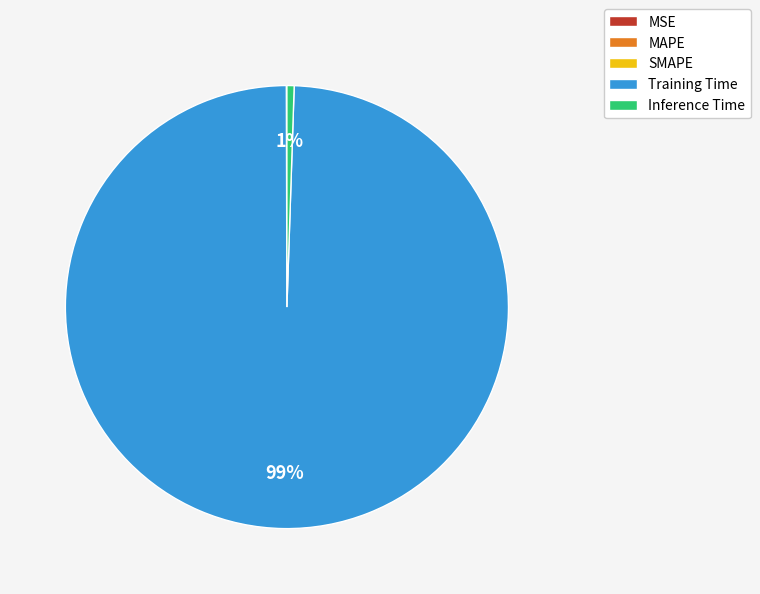

True or false: Training Time accounts for 88% of the total.

False